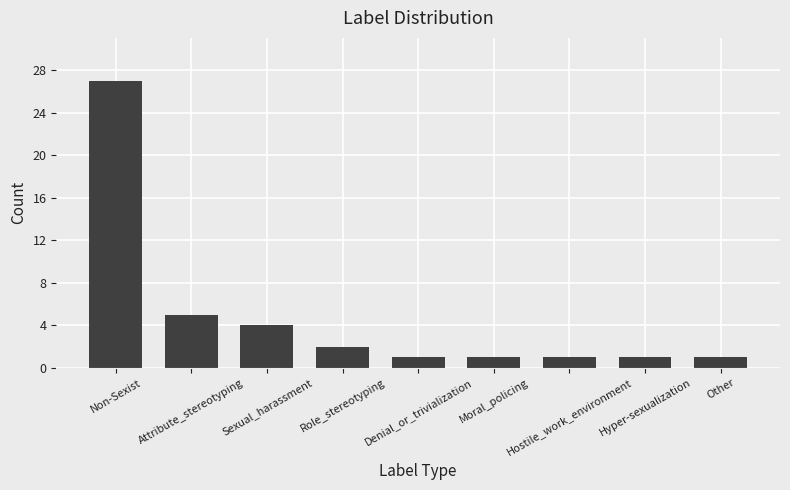

Reading left to right, what are all the values shown in this chart?

Non-Sexist=27	Attribute_stereotyping=5	Sexual_harassment=4	Role_stereotyping=2	Denial_or_trivialization=1	Moral_policing=1	Hostile_work_environment=1	Hyper-sexualization=1	Other=1